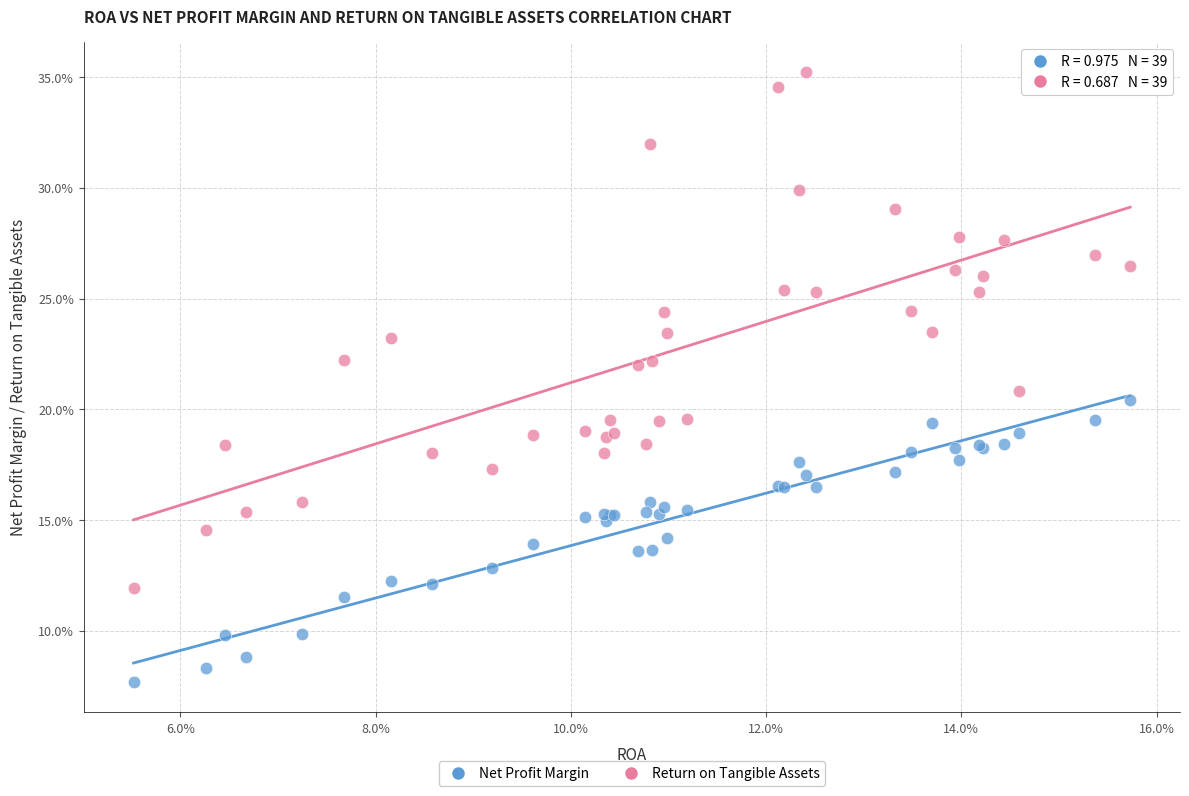

What are all the series names shown in the legend?

Net Profit Margin, Return on Tangible Assets